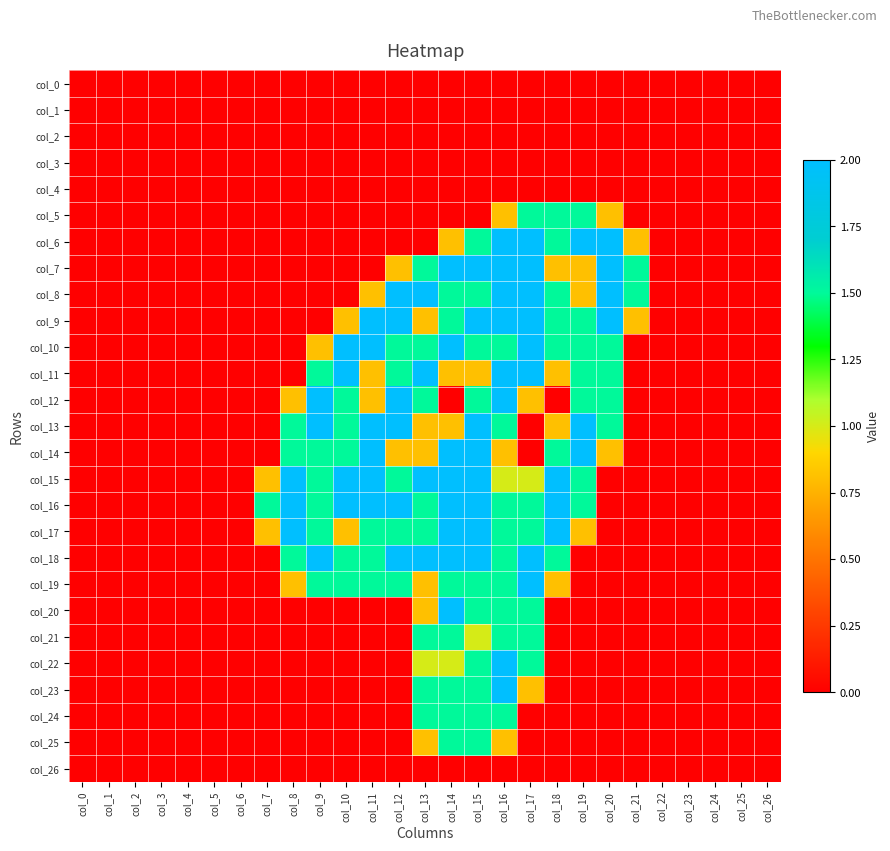

List the series in order of their peak value, highest first.

col_6, col_7, col_8, col_9, col_10, col_11, col_12, col_13, col_14, col_15, col_16, col_17, col_18, col_19, col_20, col_22, col_23, col_5, col_21, col_24, col_25, col_0, col_1, col_2, col_3, col_4, col_26